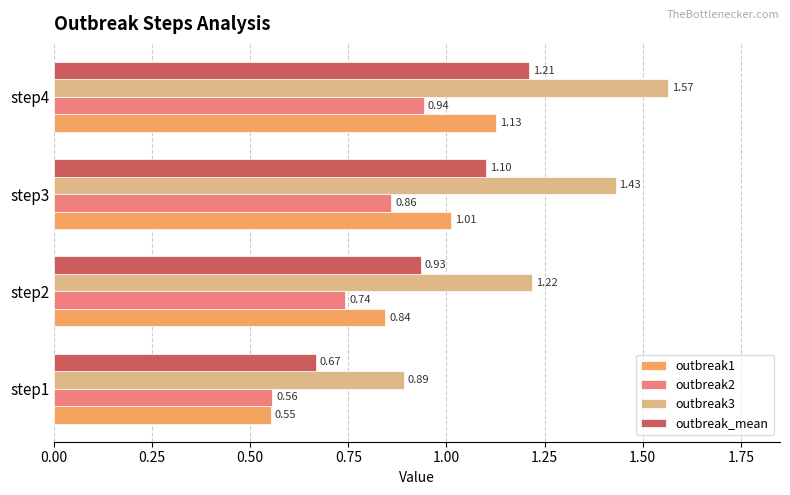

Which series has the widest spread of values?

outbreak3